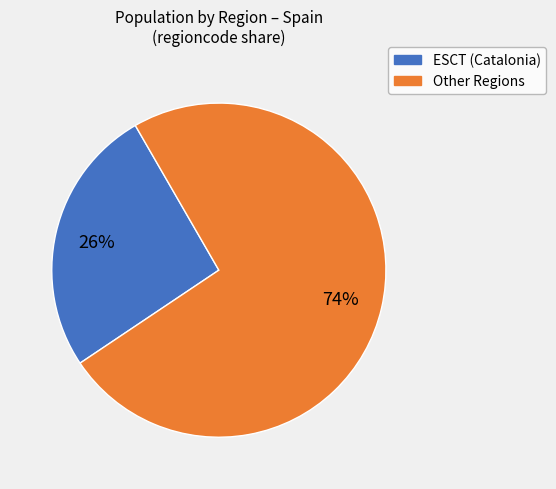

True or false: Other Regions accounts for 66% of the total.

False